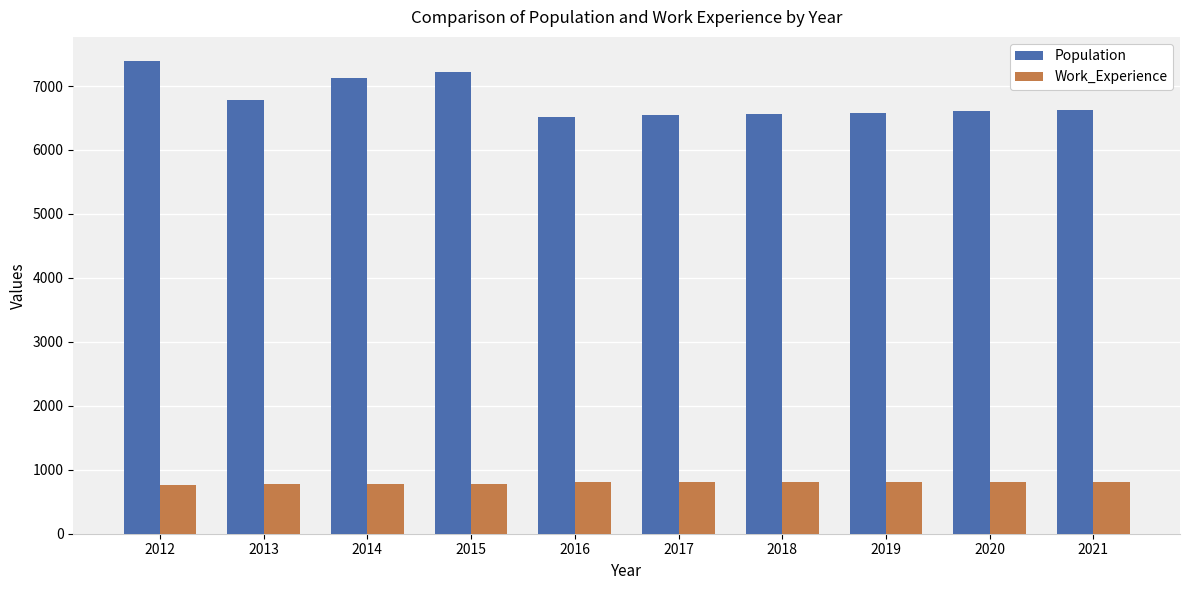

Which series has the largest total across all categories?

Population